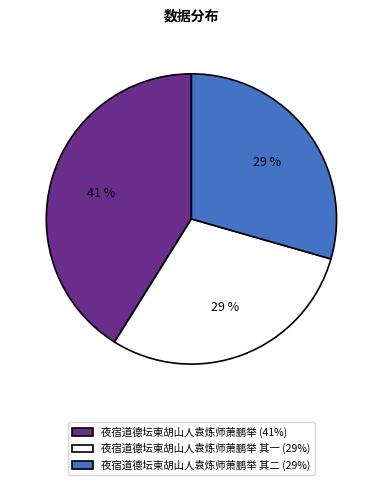

Does 夜宿道德坛柬胡山人袁炼师萧鹏举 (41%) represent more than half of the total?

No